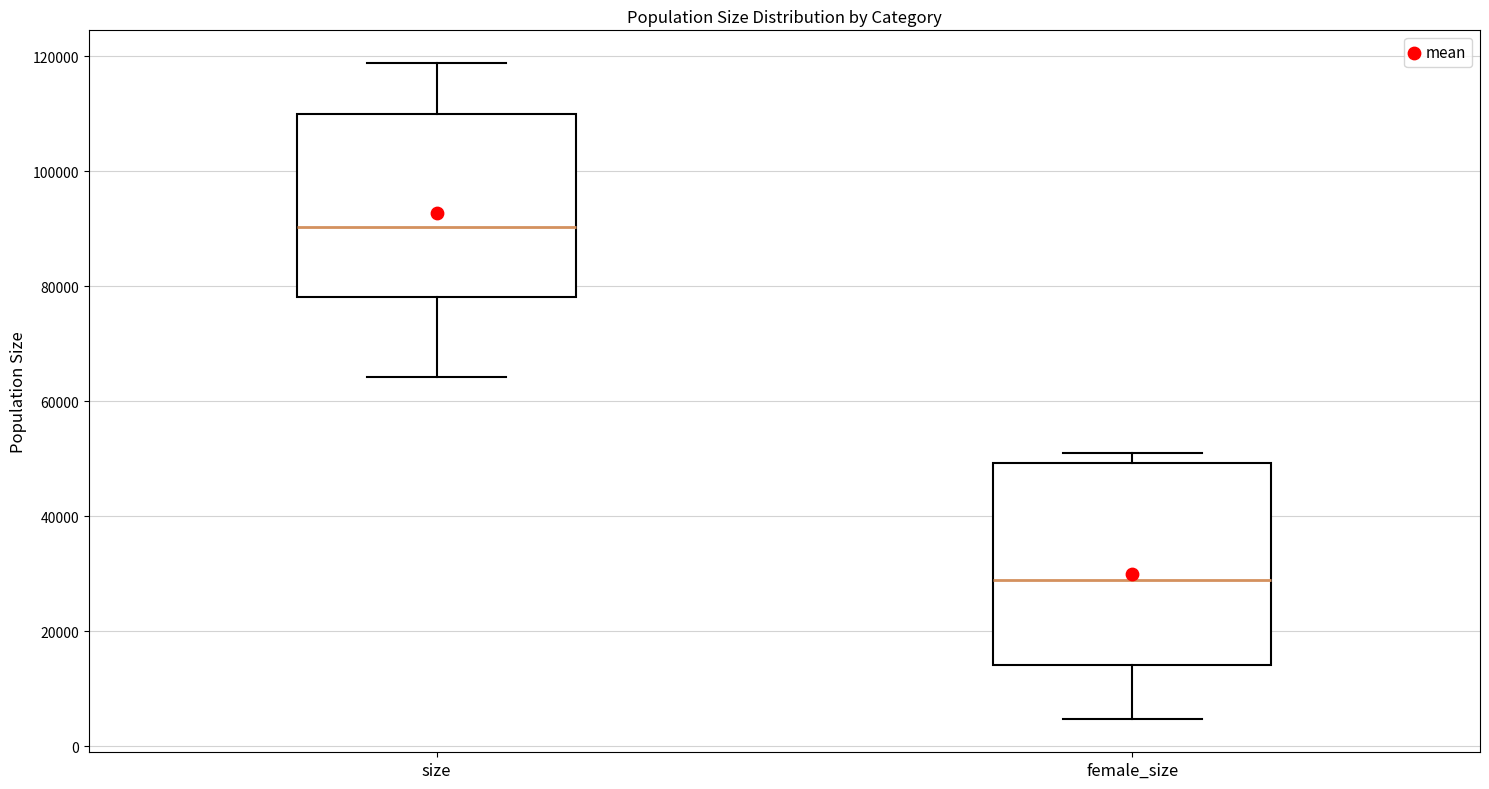

Reading left to right, transcribe this box plot: for each box, give where its median line is, the range the box spans, and where its two whiskers end, as read against the y-axis. The values are not printed on the chart, so give them approximately, as read against the axis.

size: median 90000, box 78000 to 110000, whiskers 64000 to 118000
female_size: median 28000, box 14000 to 50000, whiskers 4000 to 50000 (just above the box's upper edge)